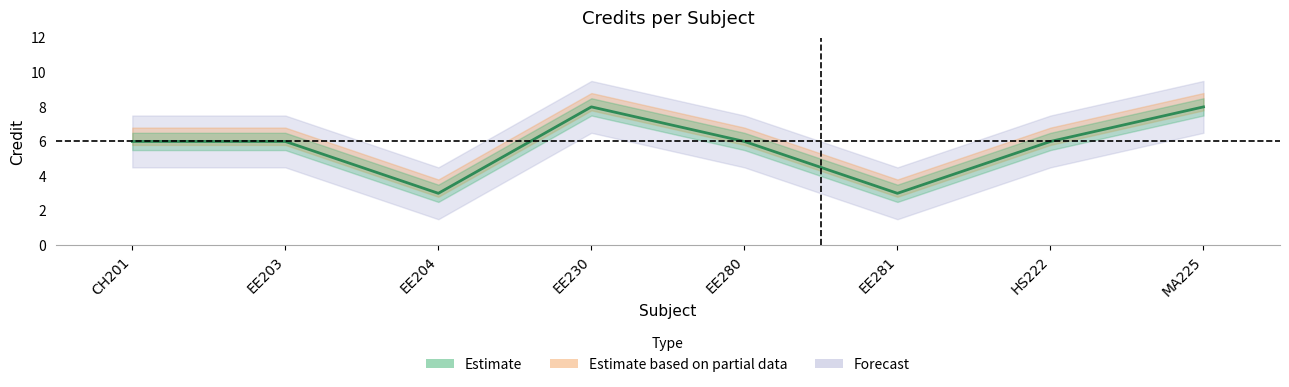

What is the label of the 3rd point from the left?

EE204